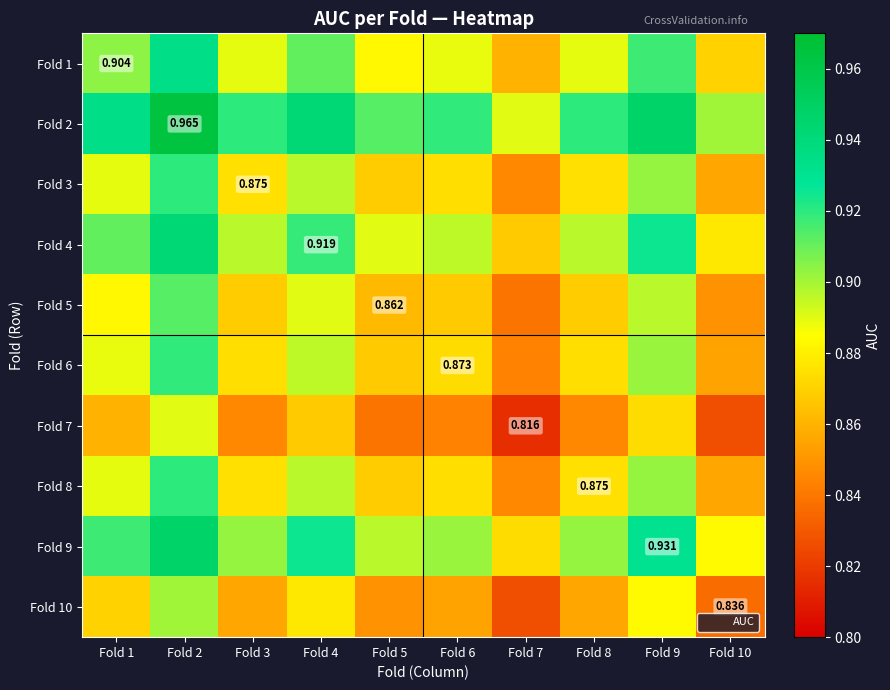

How many data points does each series have?

10